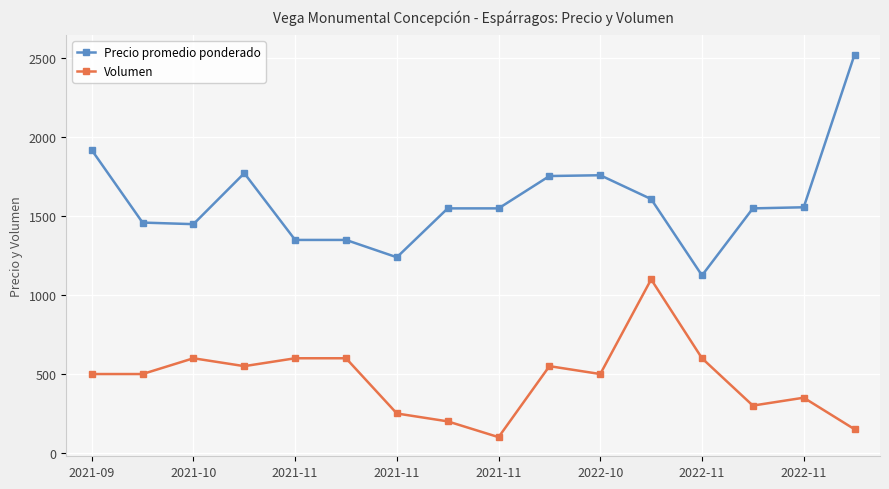

Which series has the widest spread of values?

Precio promedio ponderado